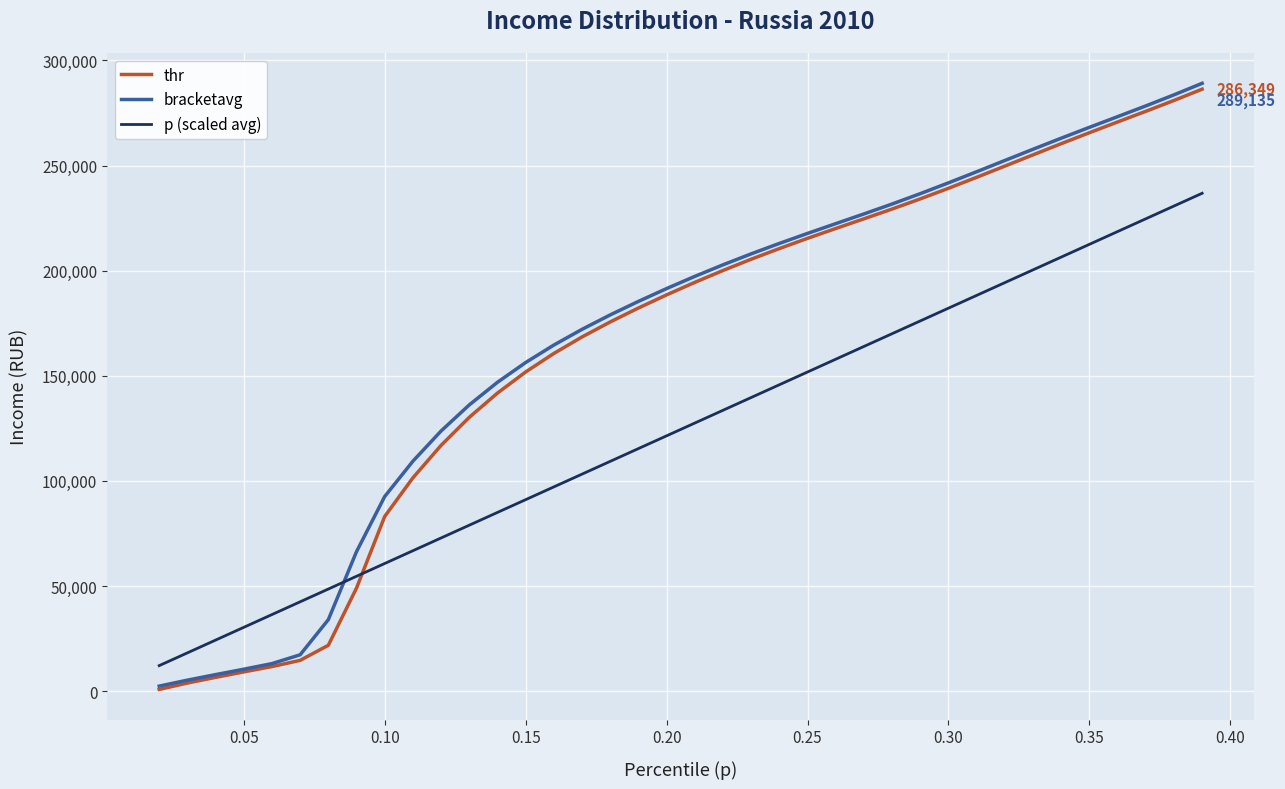

Which series has the largest range (max minus min)?

bracketavg